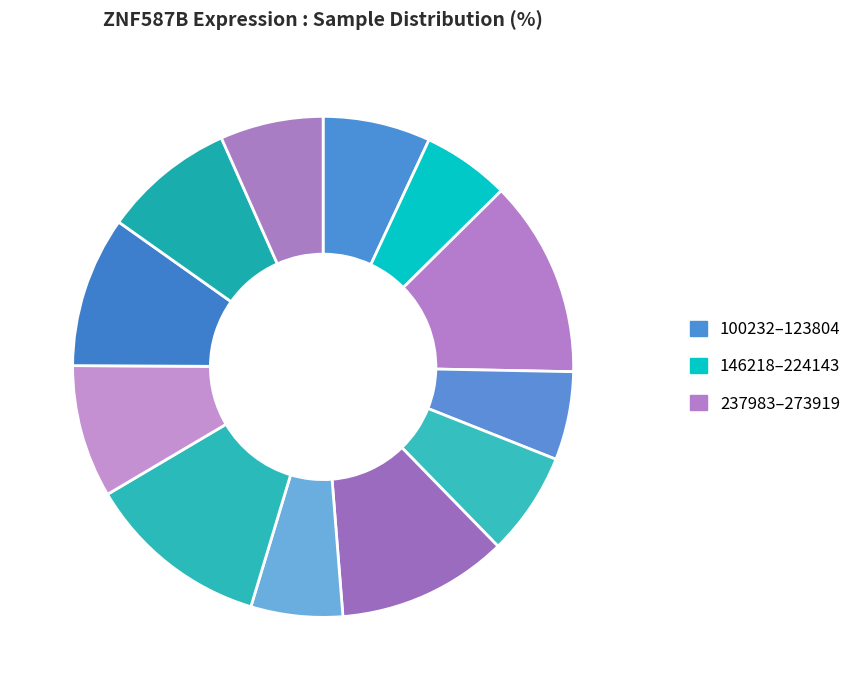

To the nearest percent, what is the difference between the largest and smallest slice percentages?

7%